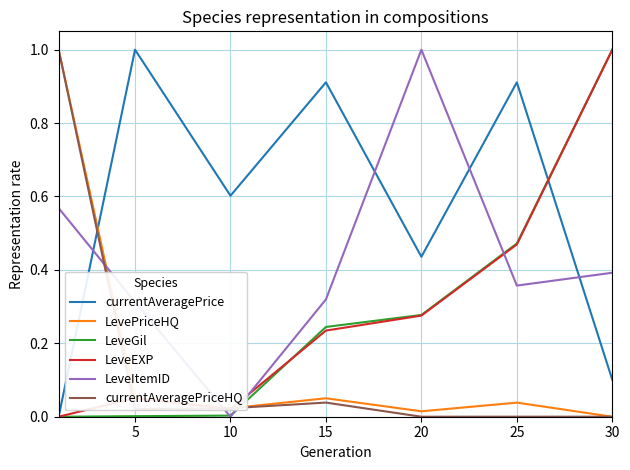

True or false: LevePriceHQ and LeveGil cross at least once.

True